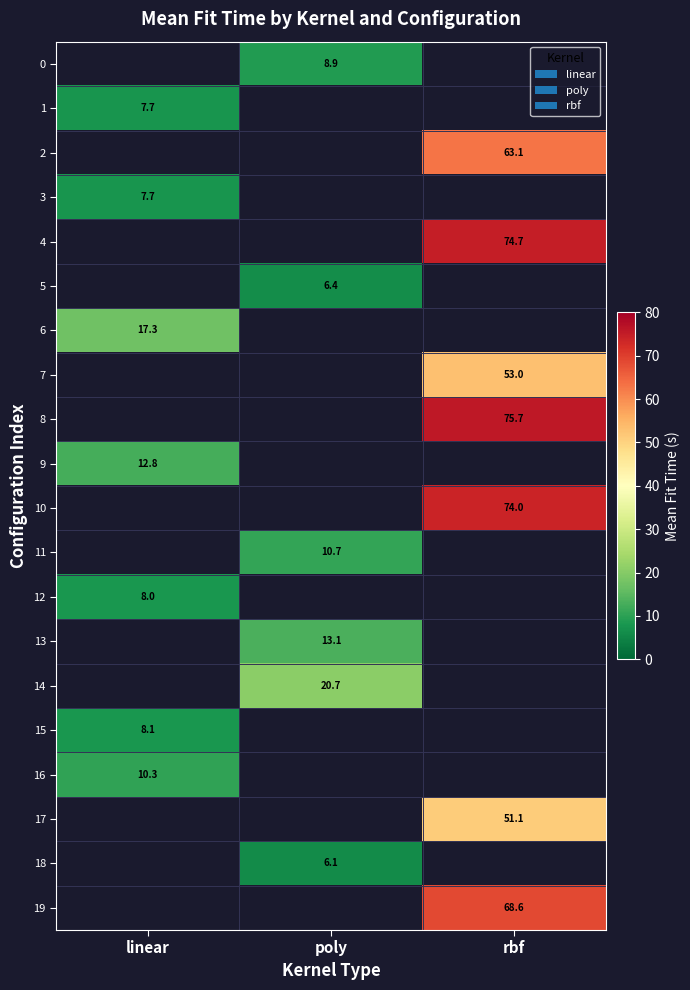

At which category does the chart reach its minimum across all series?

poly